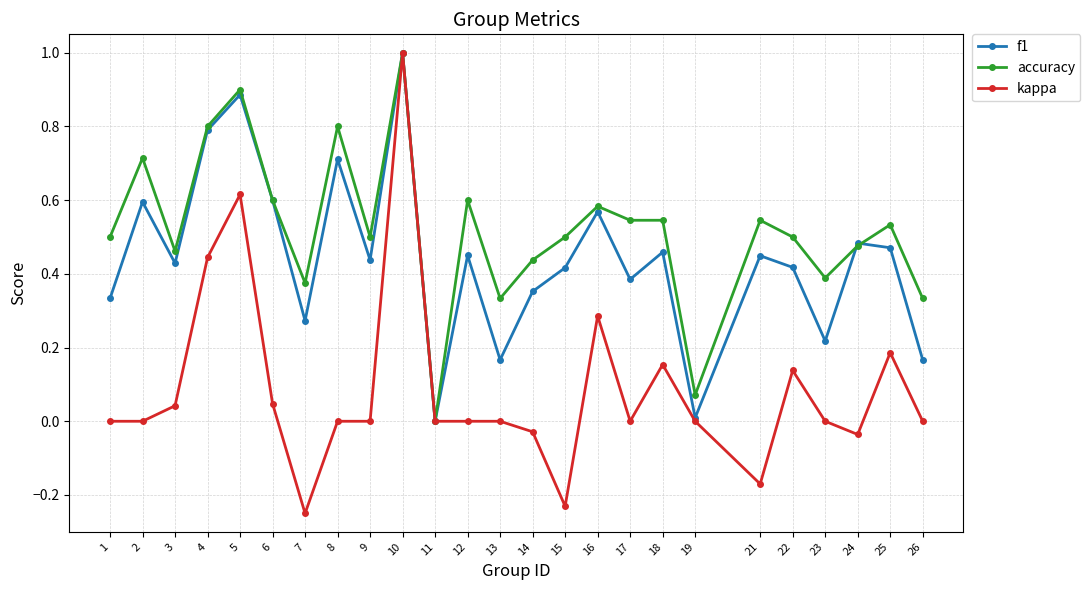

The value of f1 at 17 is 0.1. True or false?

False